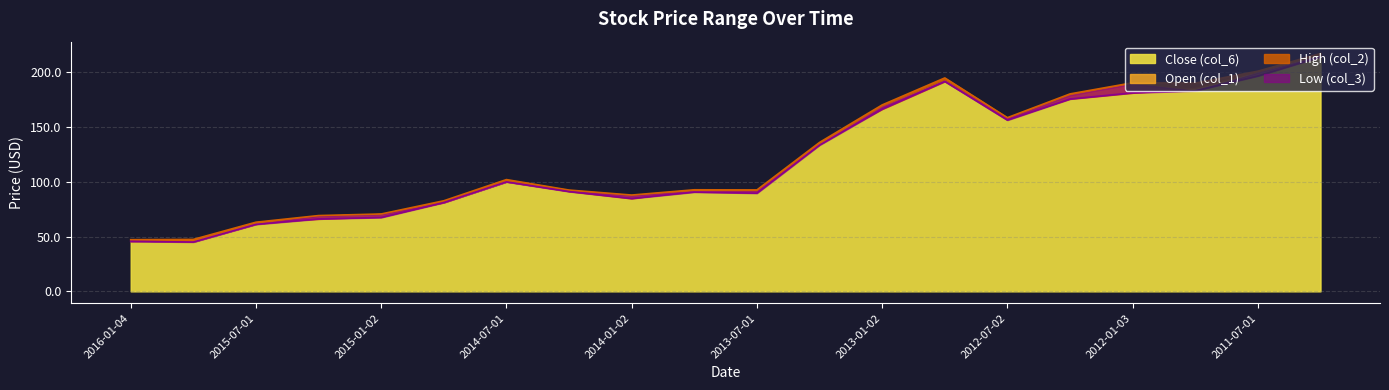

Which series has the largest total across all categories?

col_2